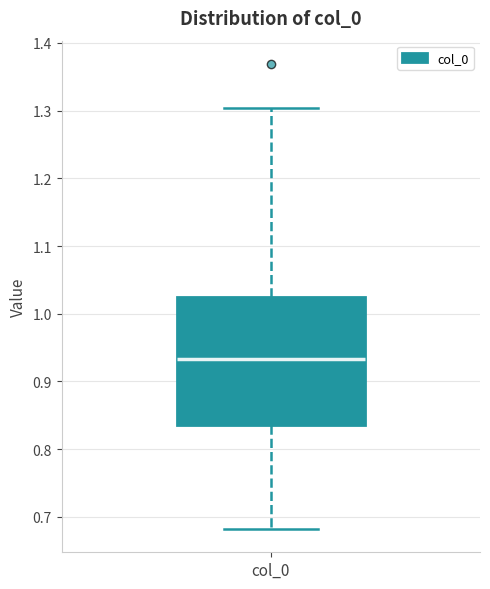

Read this box plot against the y-axis: the position of the median line, the range covered by the box, and the ends of both whiskers. The values are not printed on the chart, so give them approximately, as read against the axis.

median 0.93, box 0.84 to 1.03, whiskers 0.68 to 1.30